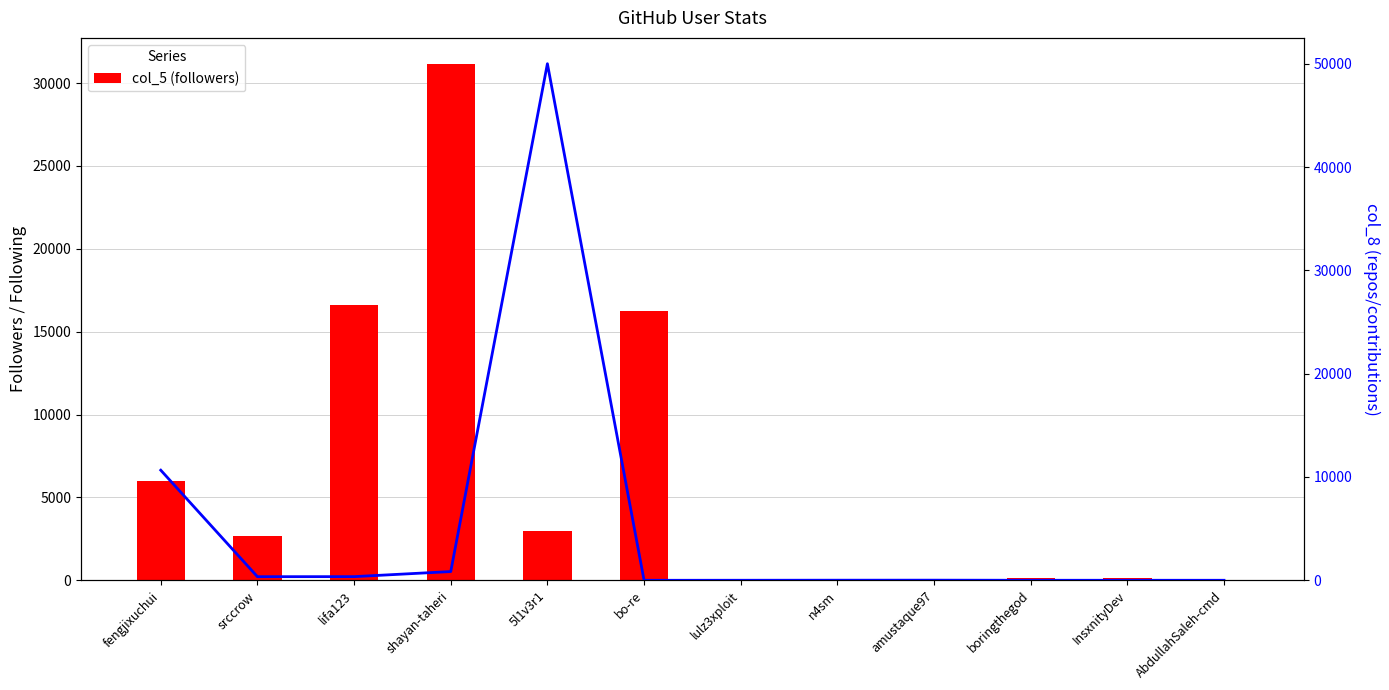

How many values in the col_5 (followers) series are below 2654?

6